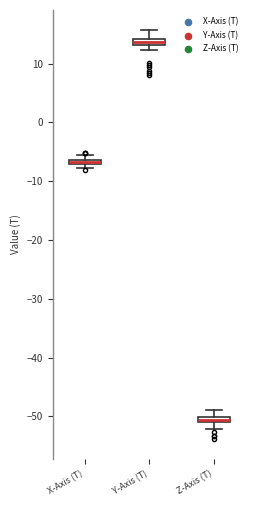

Where is the upper edge of the box for X-Axis (T) on the y-axis? The values are not printed on the chart, so give them approximately, as read against the axis.

-6